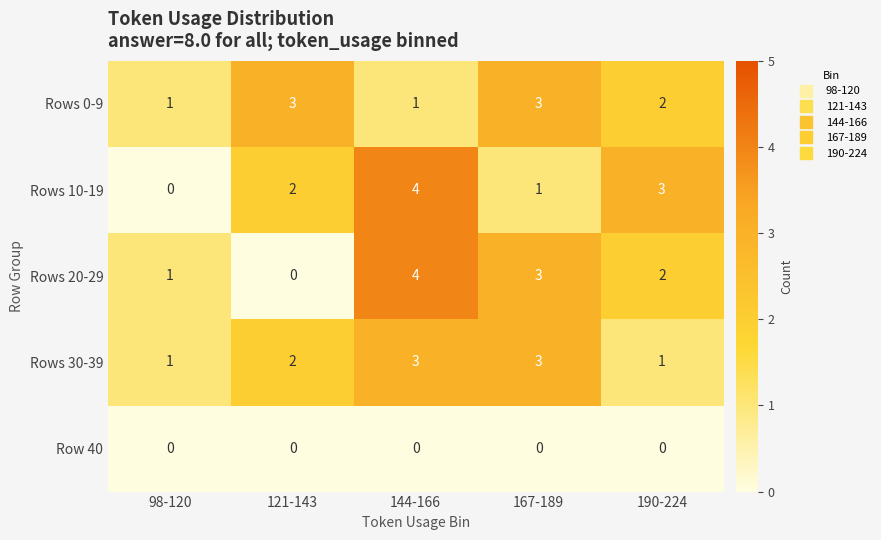

Which series changed the most between 121-143 and 167-189?

Rows 20-29